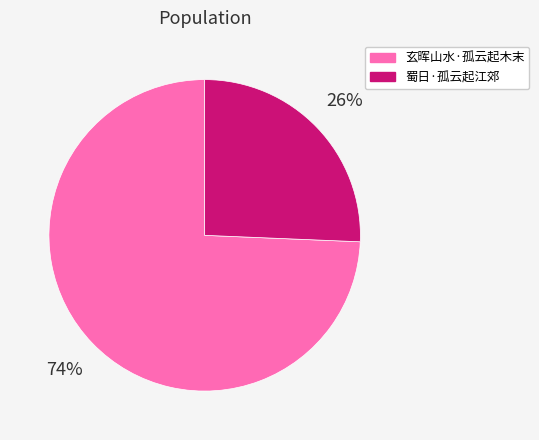

Which has a higher value, 蜀日·孤云起江郊 or 玄晖山水·孤云起木末?

玄晖山水·孤云起木末